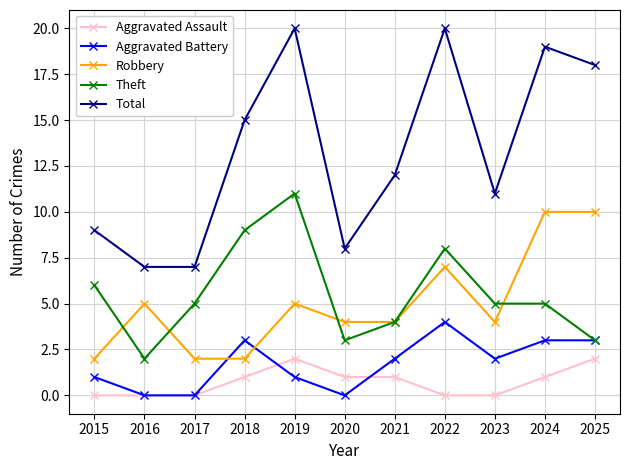

How many distinct data groups are displayed?

5